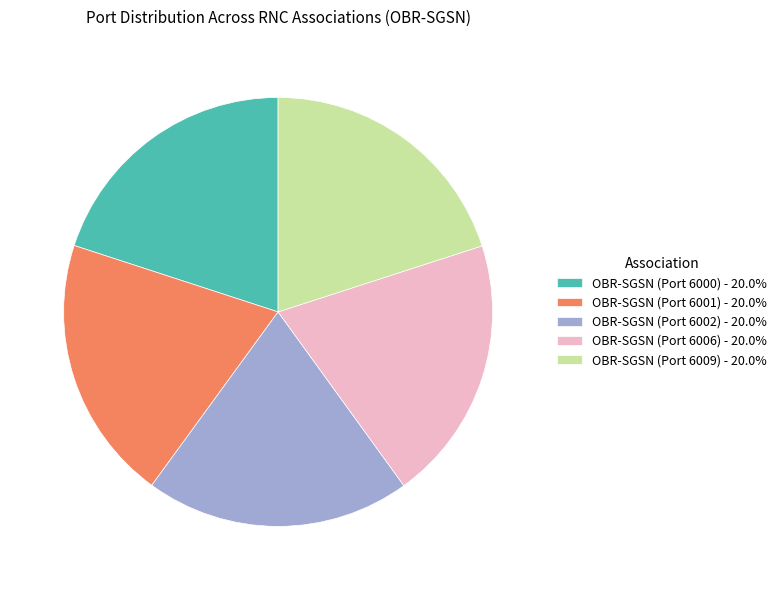

How many slices are in this pie chart?

5